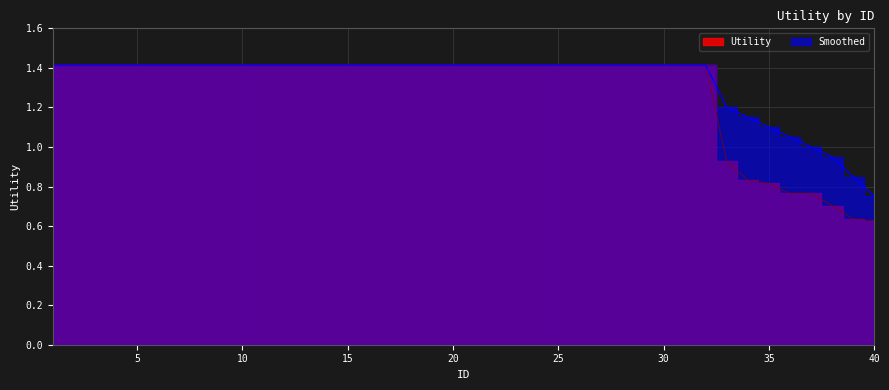

True or false: Utility and Smoothed cross at least once.

False